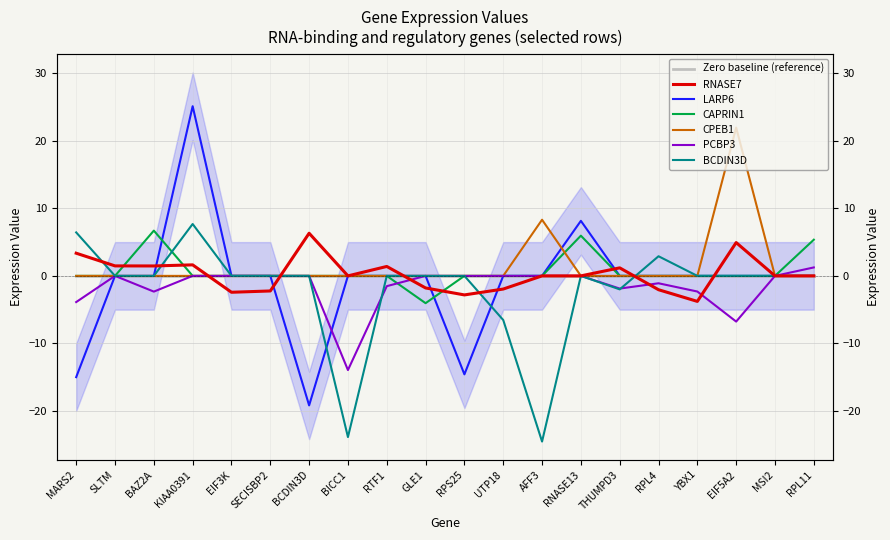

What is the label of the 8th point from the left?

BICC1